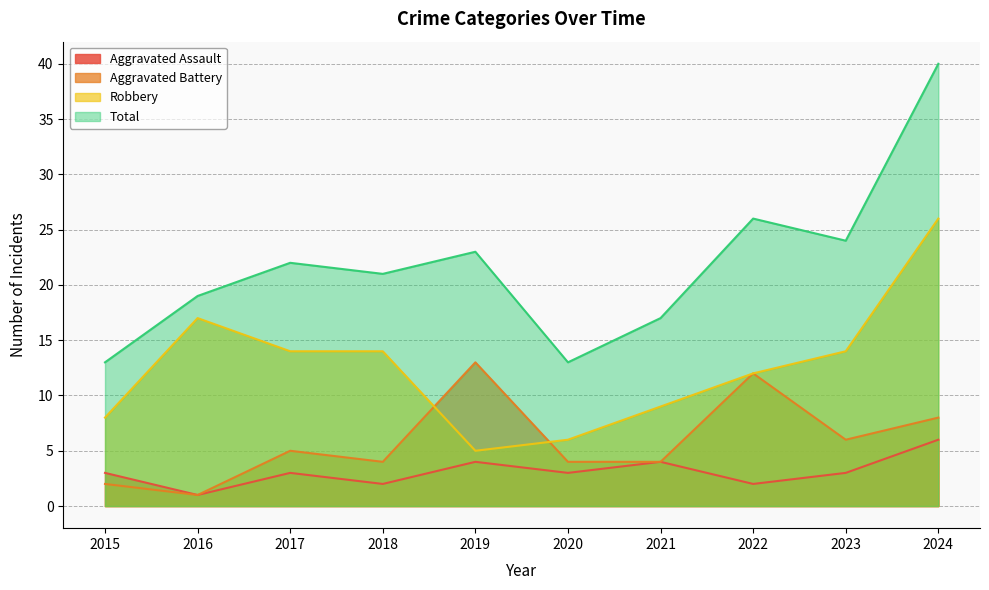

Which category has the highest value across all series?

2024